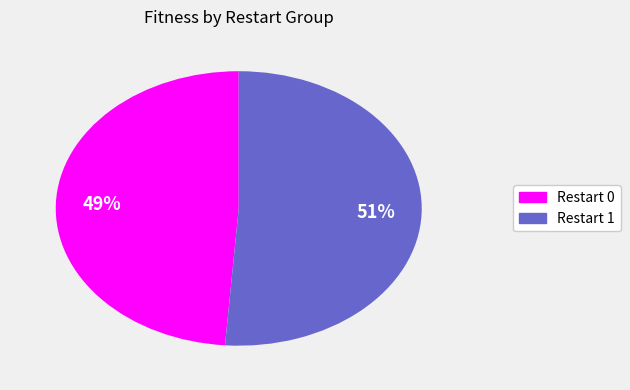

Is there any slice that represents more than half of the pie?

Yes